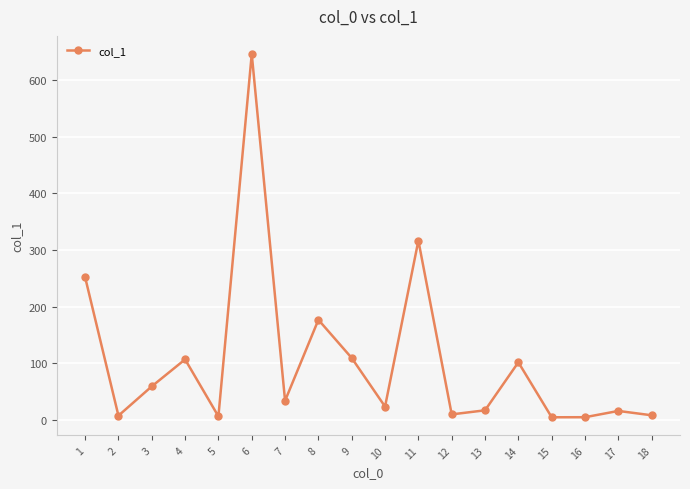

What is the value of the 15th point from the left?

4.3